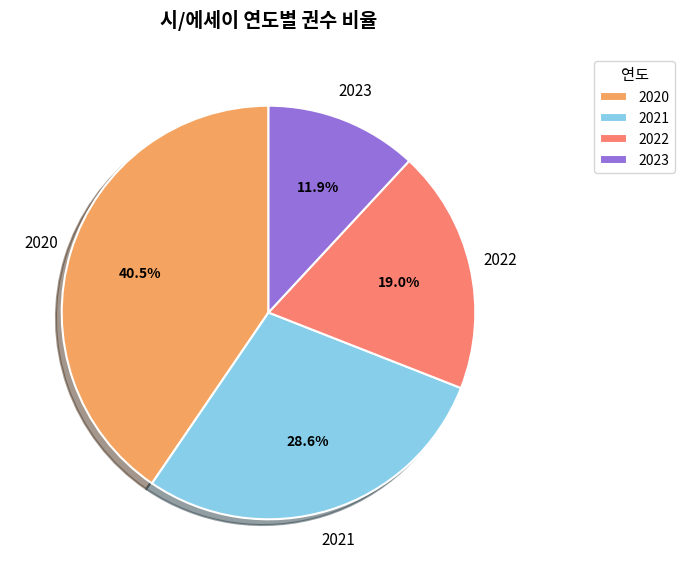

Rank the categories by value from lowest to highest.

2023, 2022, 2021, 2020